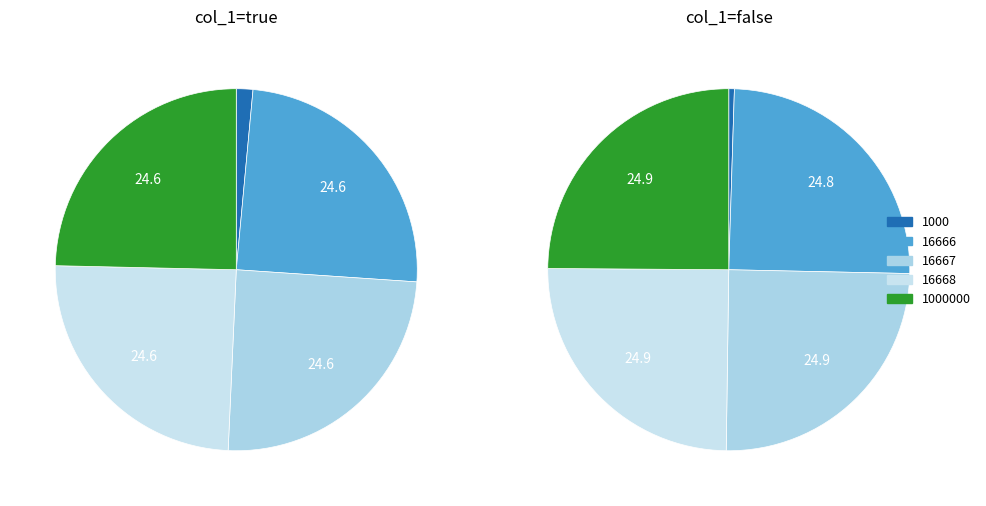

Is there a majority slice in this chart?

No